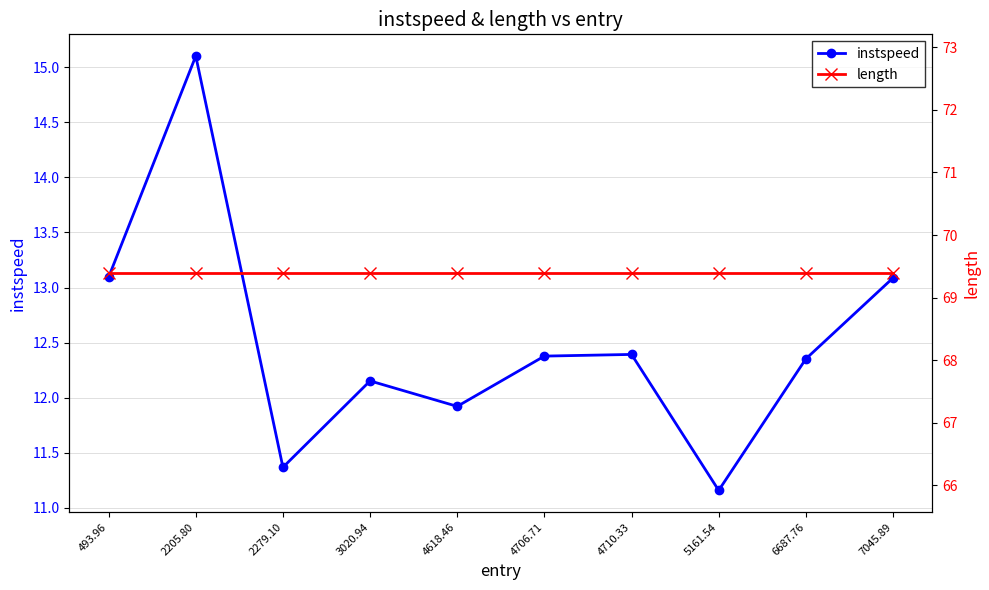

Reading left to right, list all the values displayed in this chart.

instspeed: 493.96=13.1	2205.80=15.1	2279.10=11.4	3020.94=12.2	4618.46=11.9	4706.71=12.4	4710.33=12.4	5161.54=11.2	6687.76=12.4	7045.89=13.1
length: 493.96=69.4	2205.80=69.4	2279.10=69.4	3020.94=69.4	4618.46=69.4	4706.71=69.4	4710.33=69.4	5161.54=69.4	6687.76=69.4	7045.89=69.4